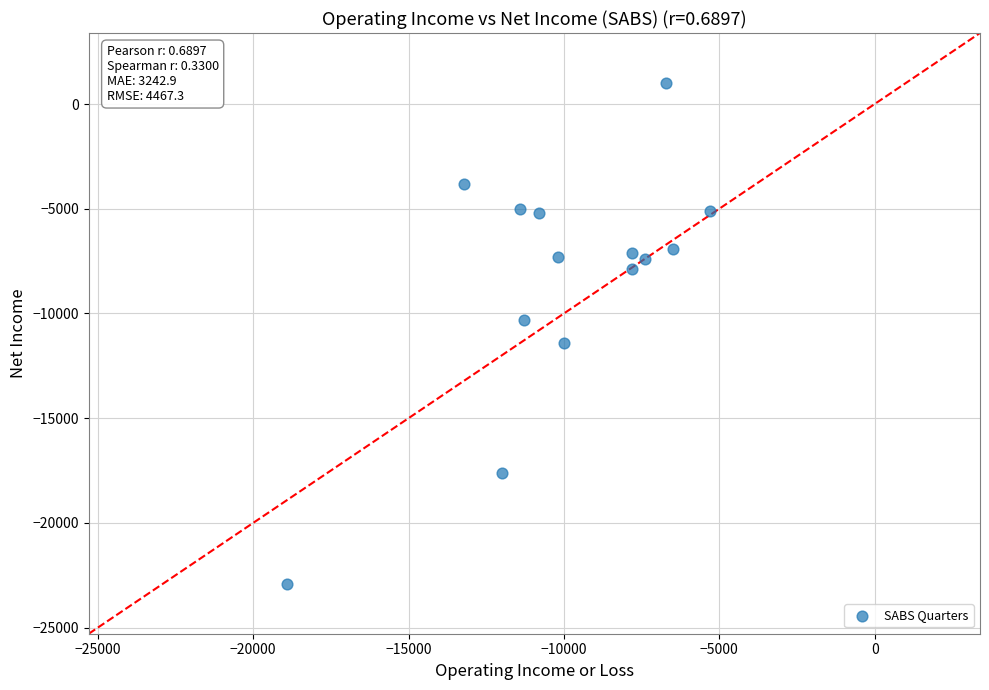

What is the range of Y values (max minus min)?

23900